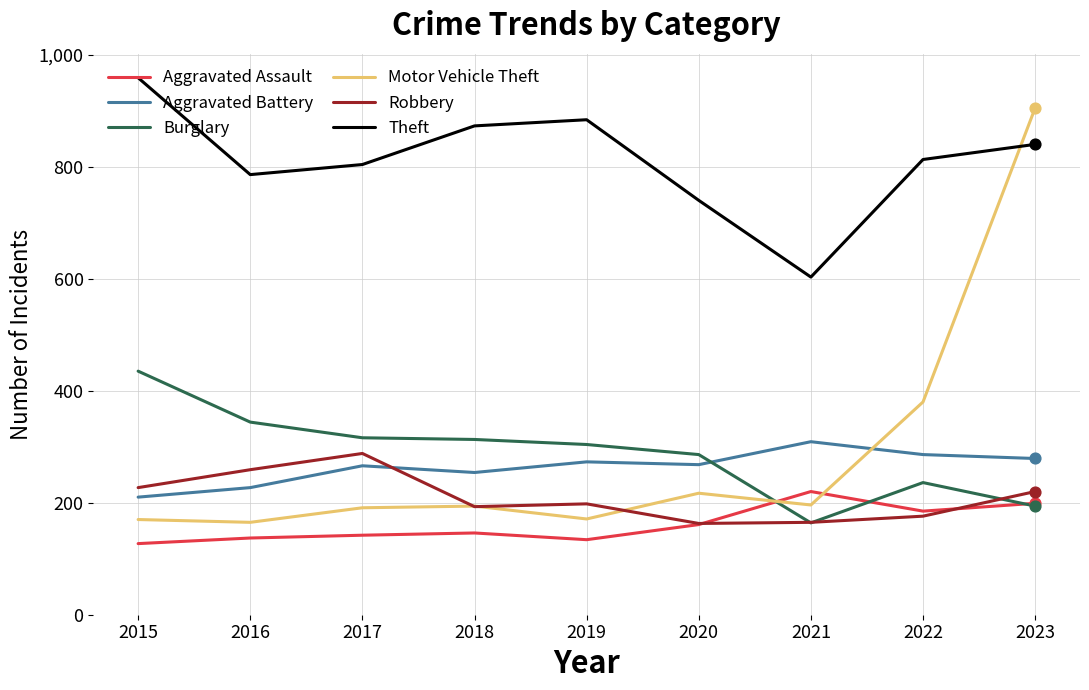

What are all the series names shown in the legend?

Aggravated Assault, Aggravated Battery, Burglary, Motor Vehicle Theft, Robbery, Theft